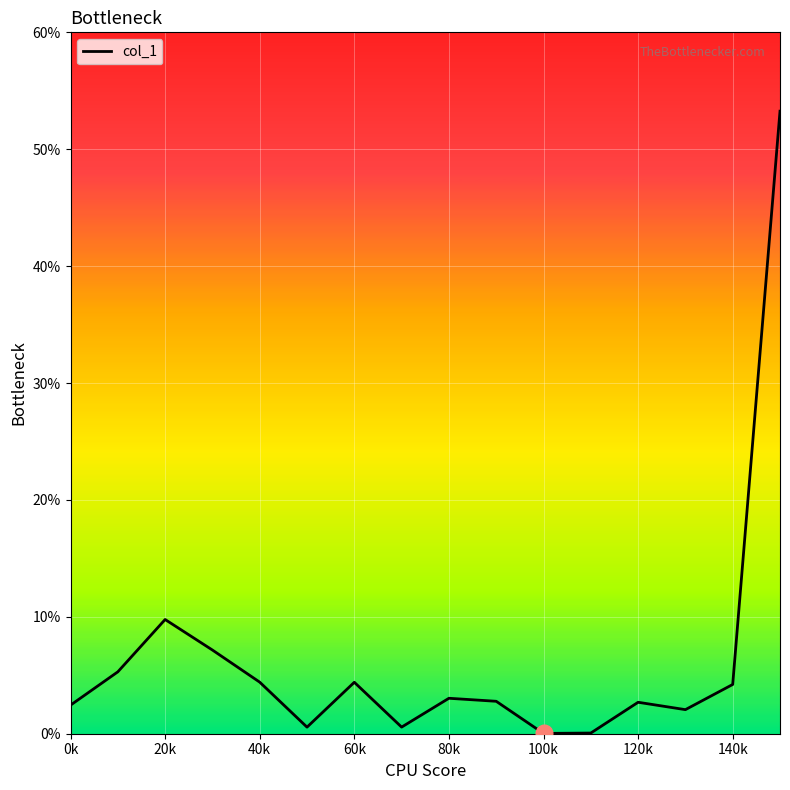

What is the difference between the maximum and minimum values?

53.2